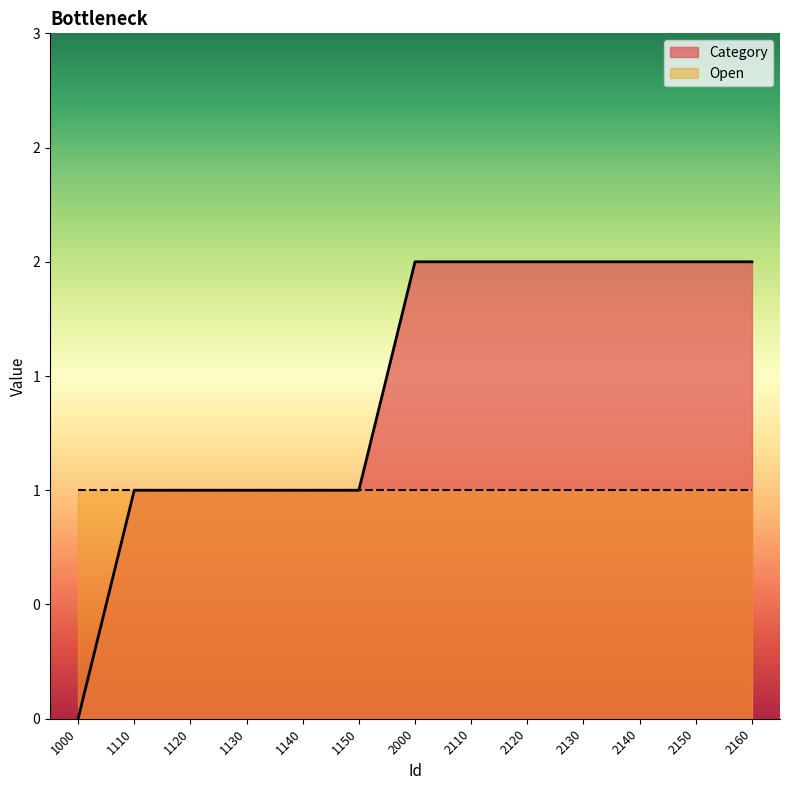

True or false: there are more than 0 points higher than both neighbors.

False